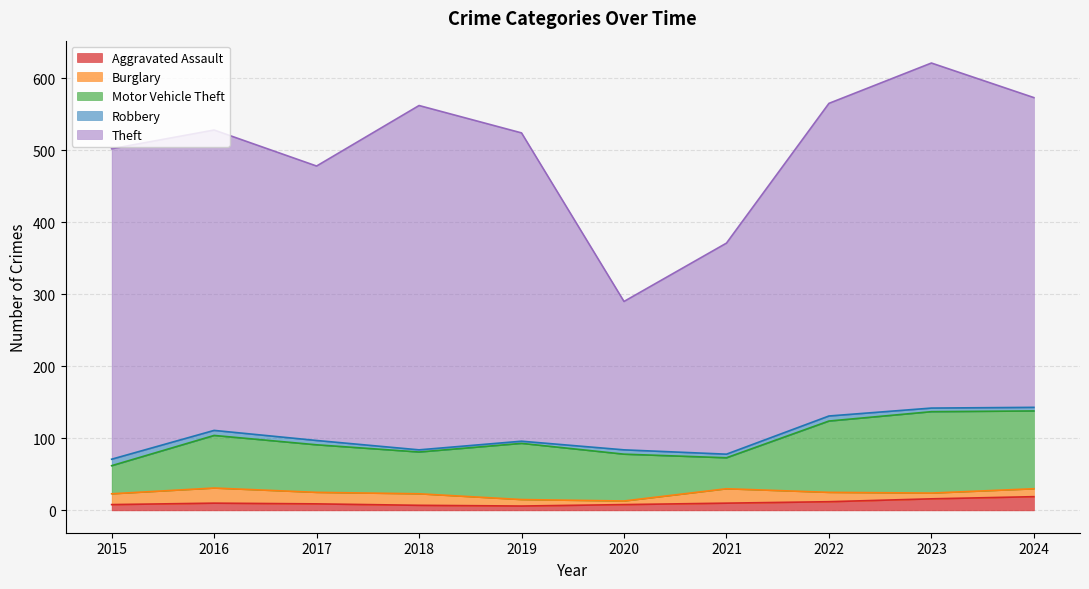

What is the sum of all Motor Vehicle Theft values?

742